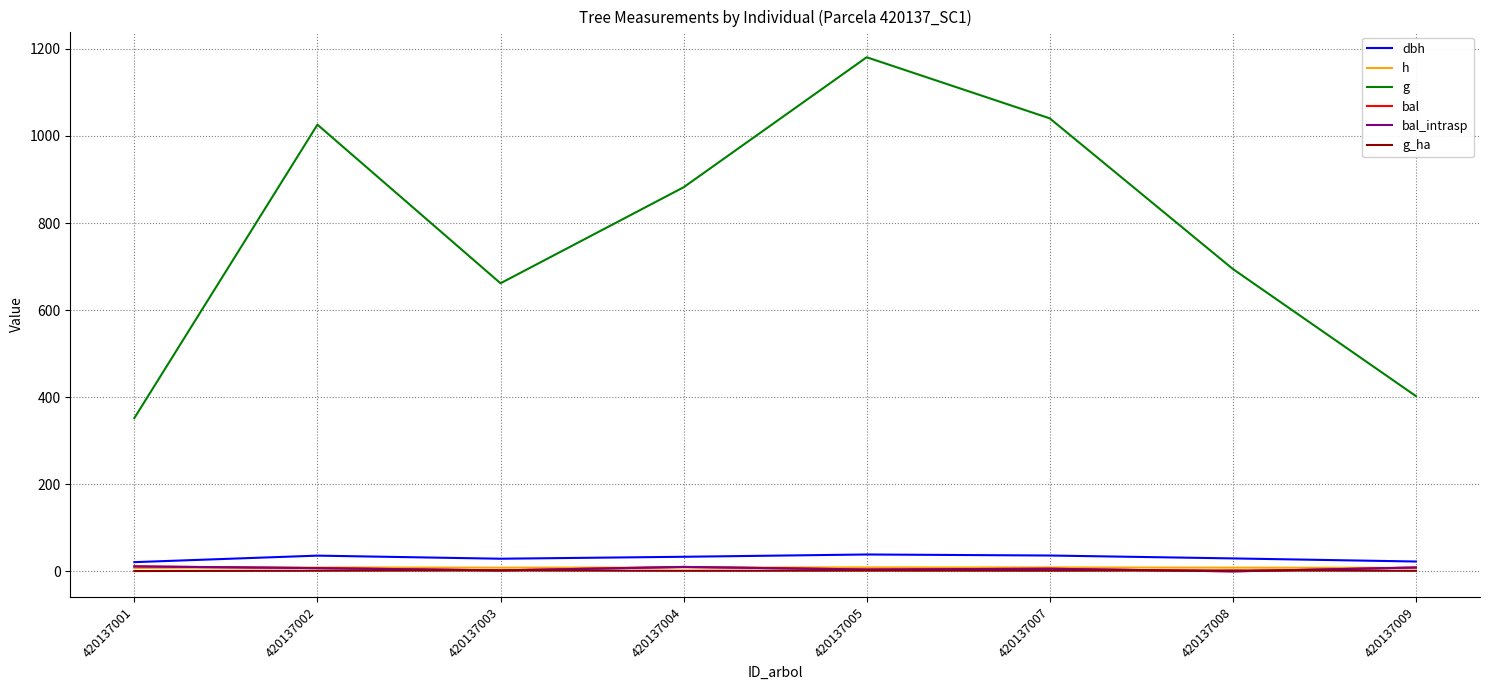

Does the chart display data point markers on the line(s)?

No